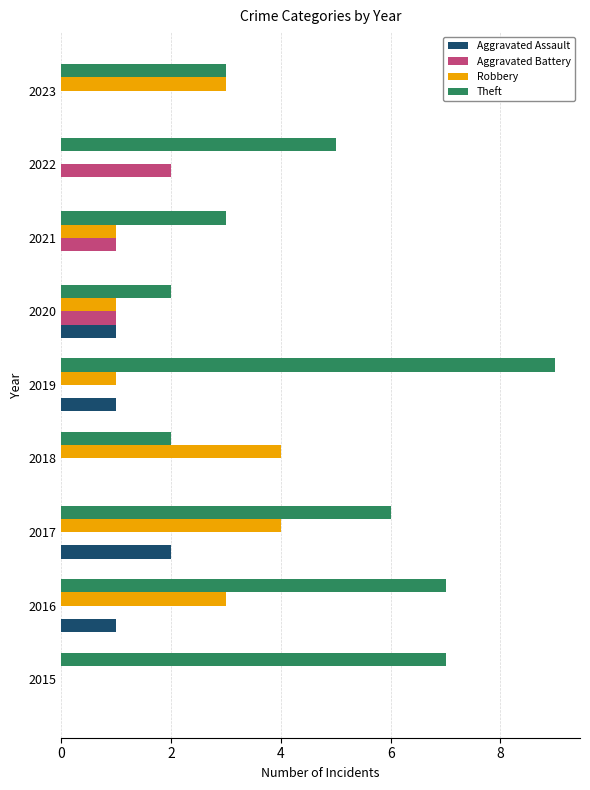

What is the greatest value displayed?

9